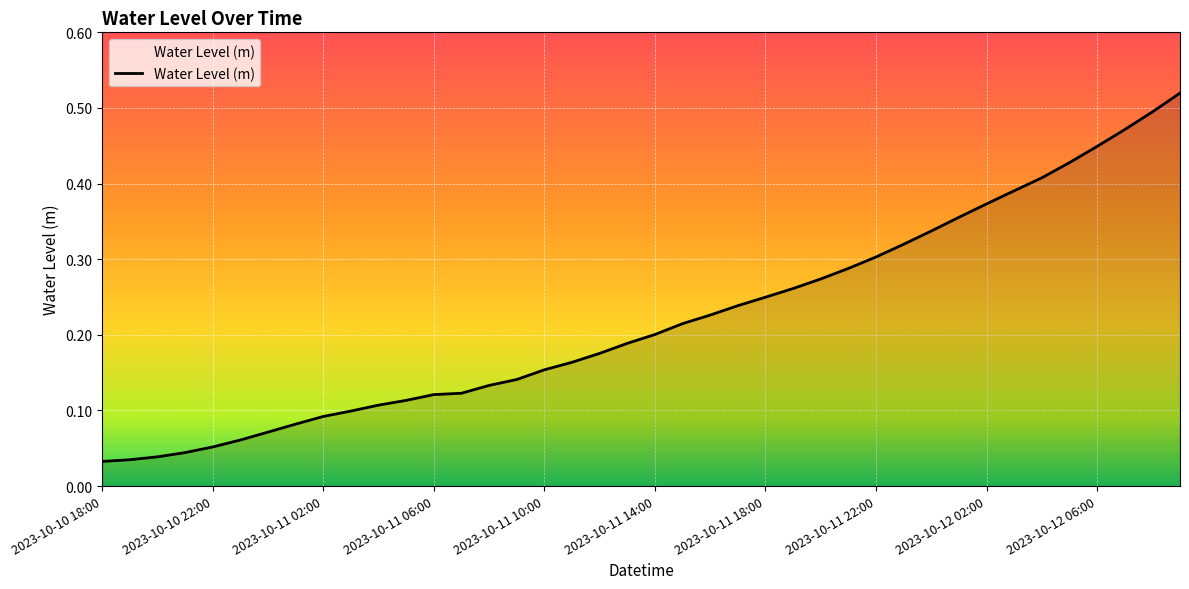

Is this an area chart (filled region under the line)?

Yes